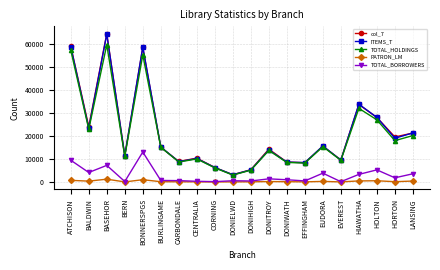

What is the lowest value of the ITEMS_T series?

3153